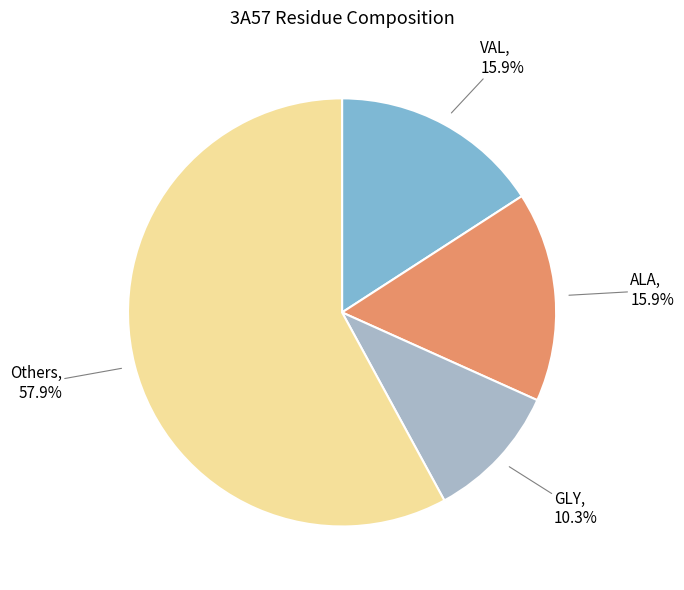

Is there any slice that represents more than half of the pie?

Yes